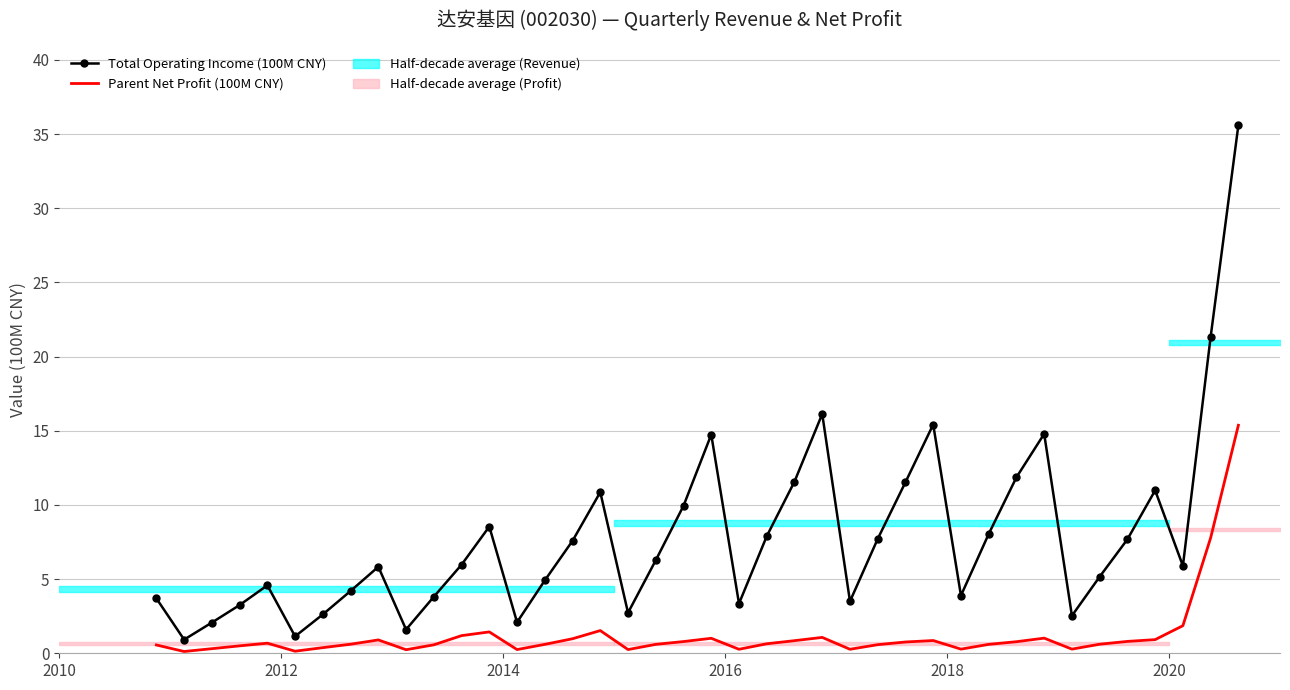

What is the difference between the maximum and minimum values in the Parent Net Profit (100M CNY) series?

15.2